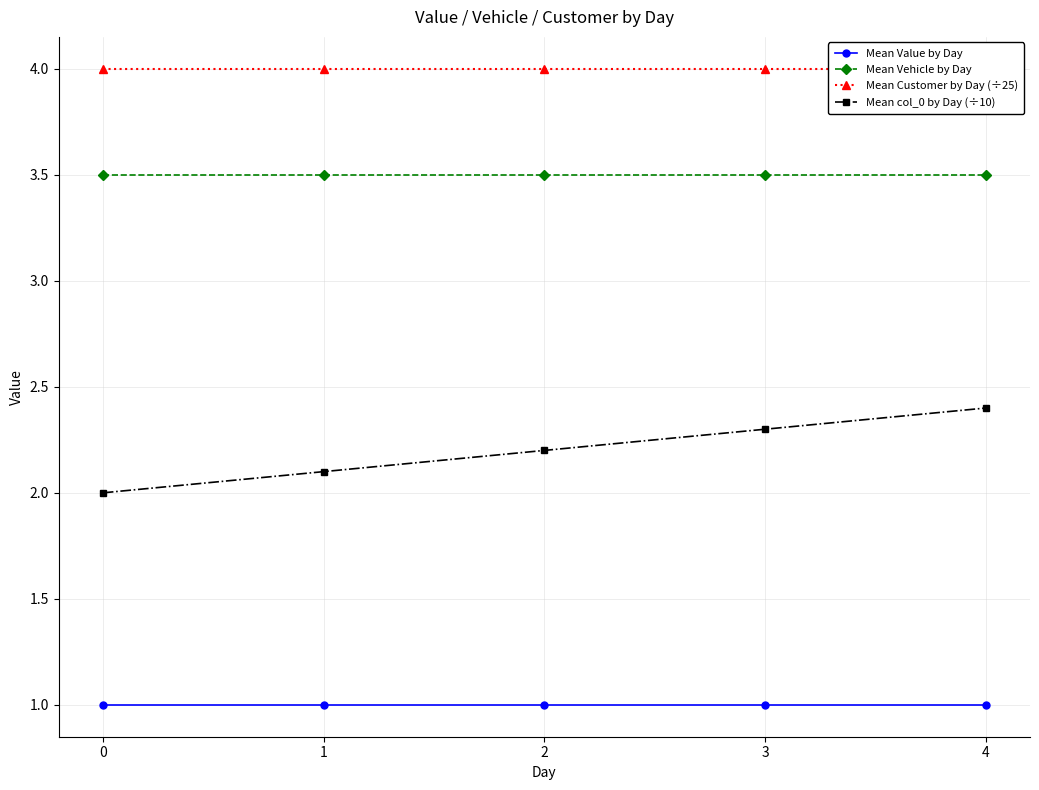

The value of Mean Customer by Day (÷25) at 3 is 4.0. True or false?

True